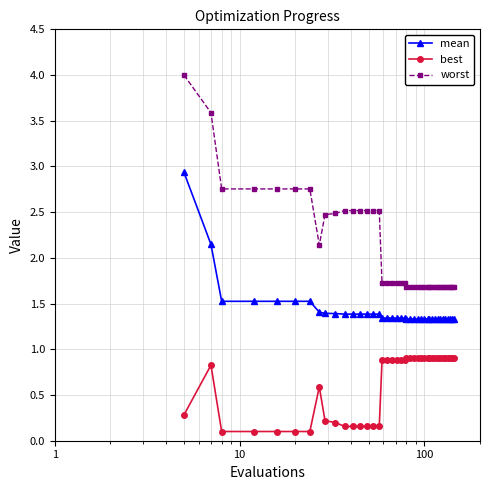

Which series has the largest total across all categories?

worst